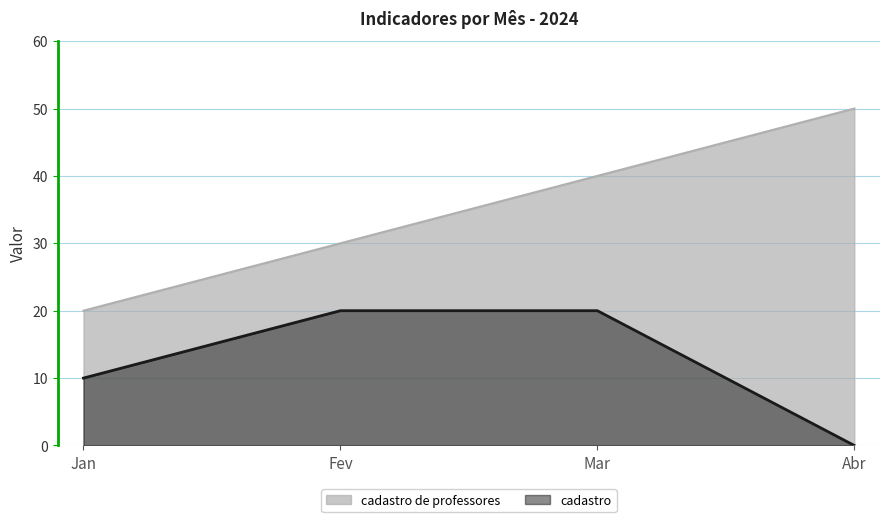

True or false: cadastro and cadastro de professores cross at least once.

False